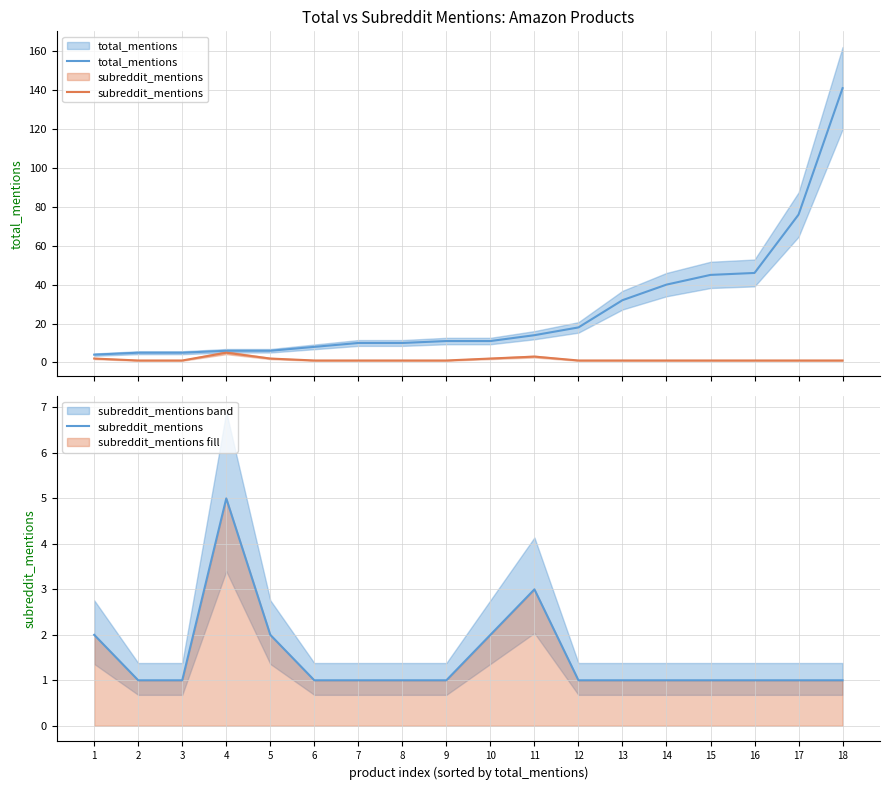

Is this an area chart (filled region under the line)?

No